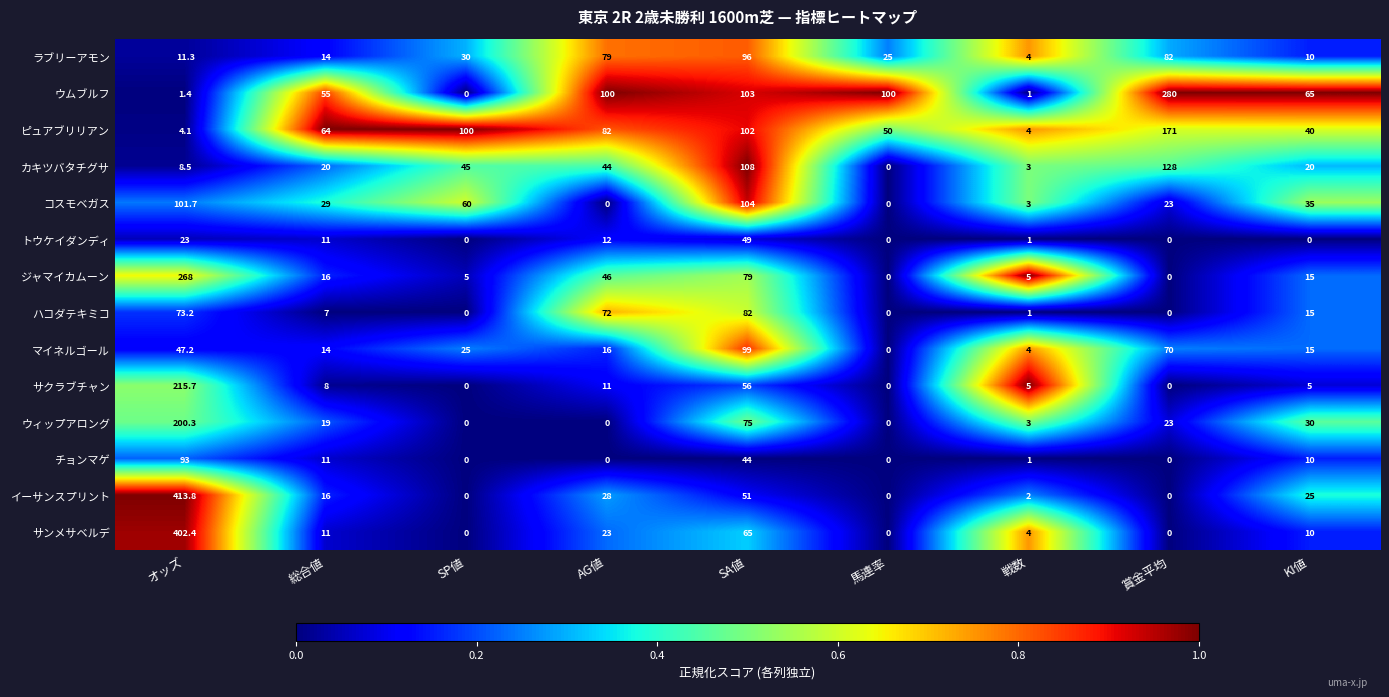

How many categories are shown in the chart?

9